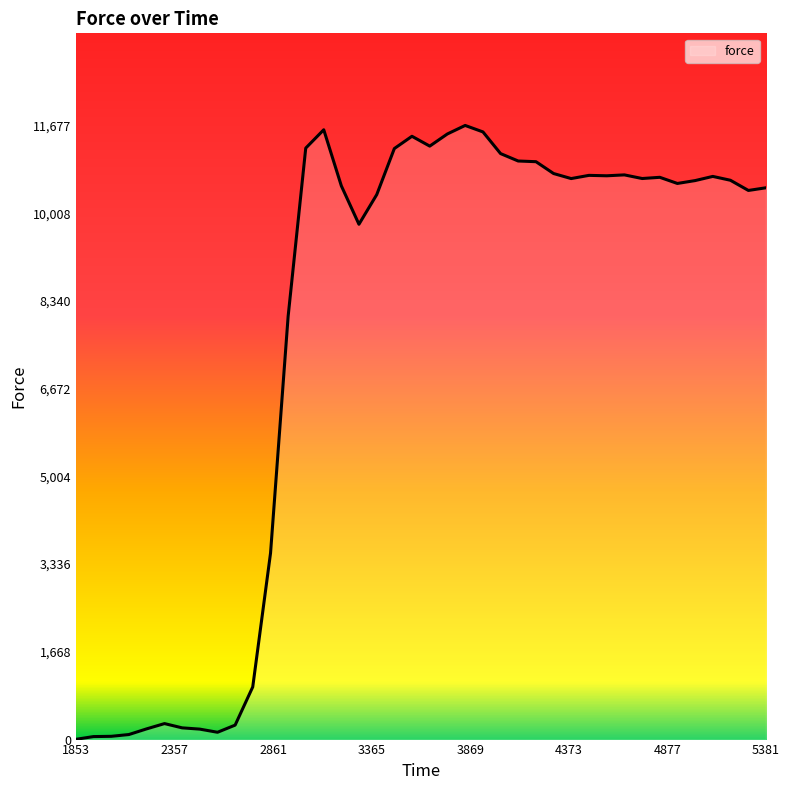

What is the minimum value shown in the chart?

5